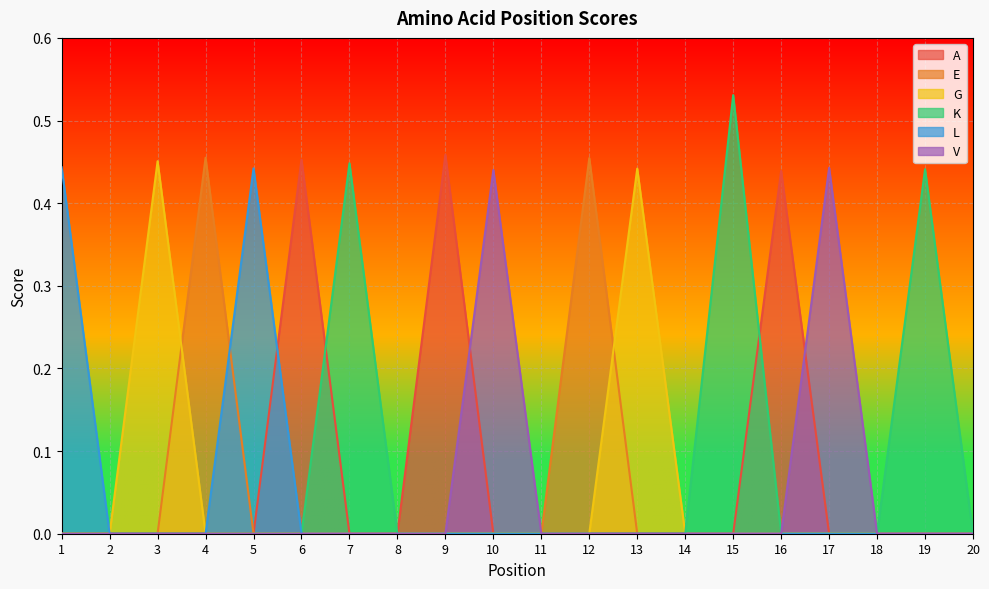

What is the total value across all series at 3?

0.5